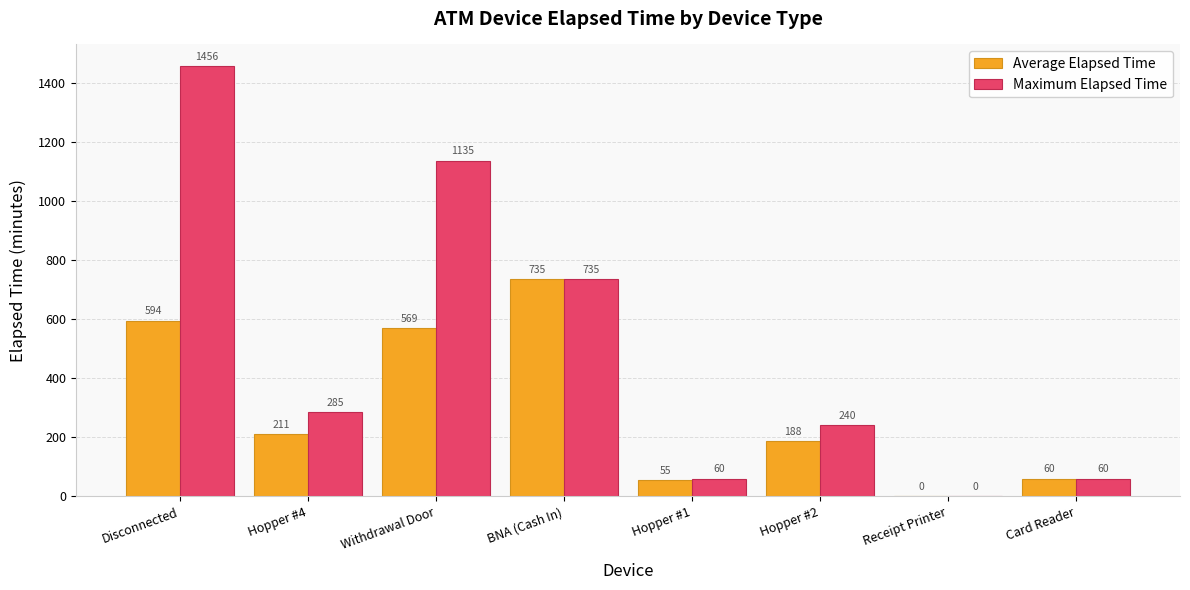

At which label does Maximum Elapsed Time first exceed 285?

Disconnected